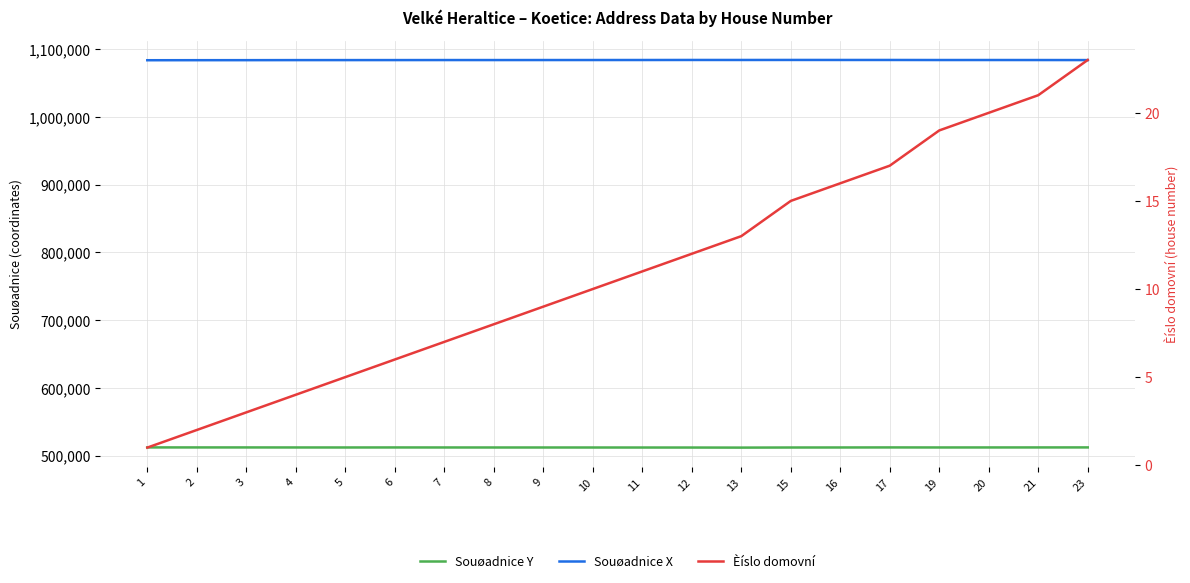

Where is Souøadnice Y nearest to the value 511806?

15